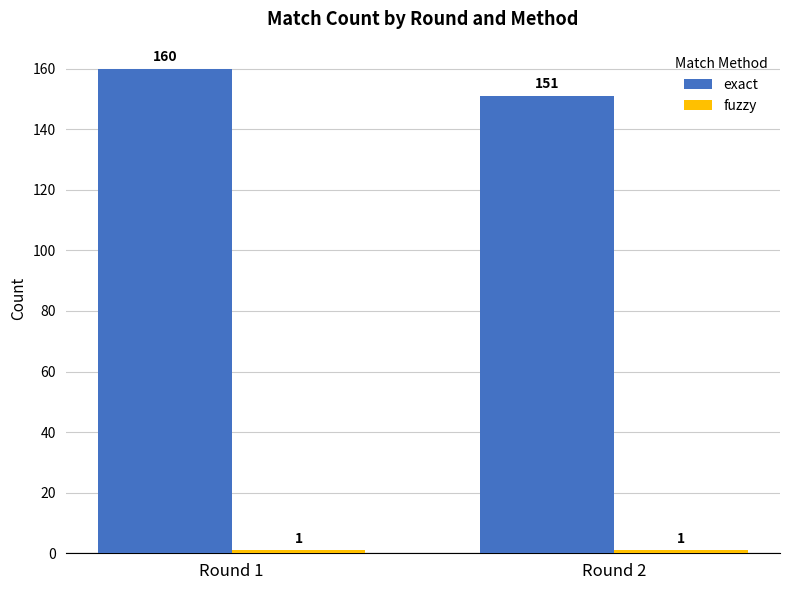

At how many categories does at least one series exceed 94?

2